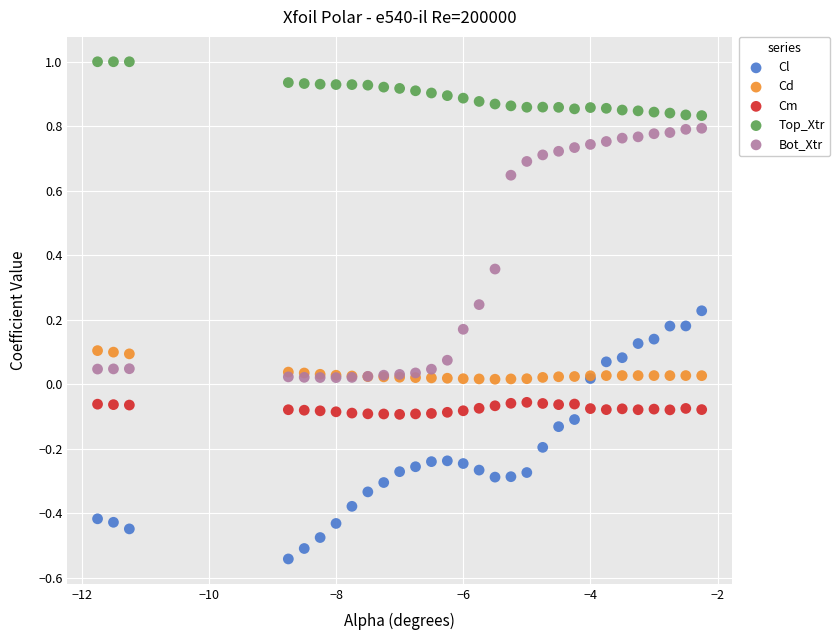

What are all the series names shown in the legend?

Cl, Cd, Cm, Top_Xtr, Bot_Xtr